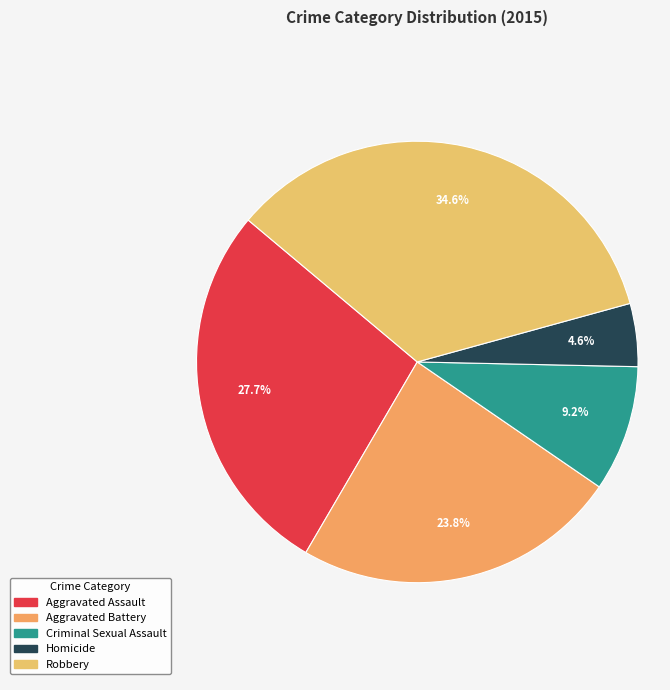

Does Aggravated Assault account for over 50% of the chart?

No